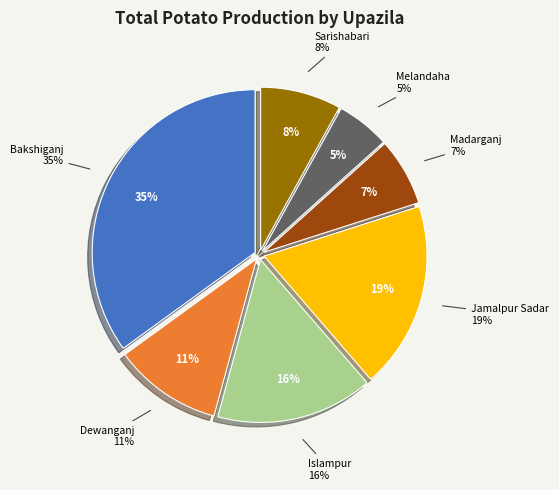

Is the sum of Melandaha and Bakshiganj greater than half?

No